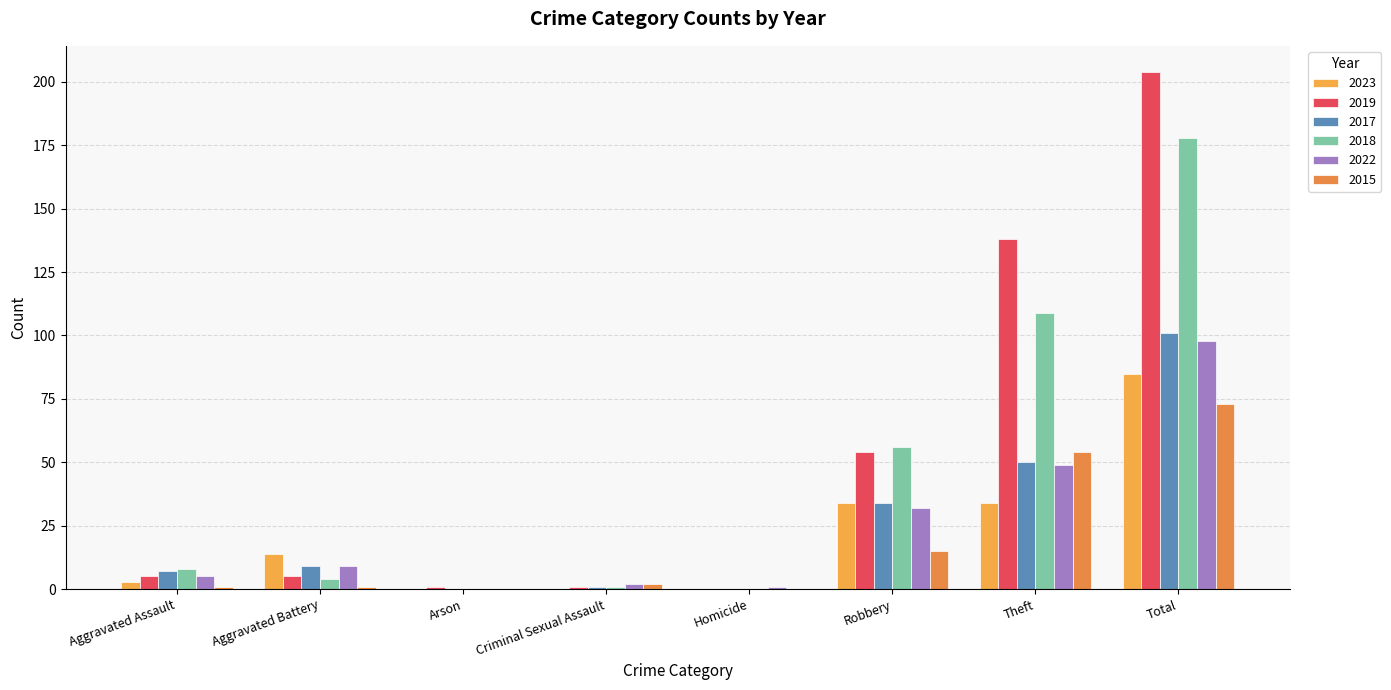

Rank the series at Total from lowest to highest value.

2015, 2023, 2022, 2017, 2018, 2019